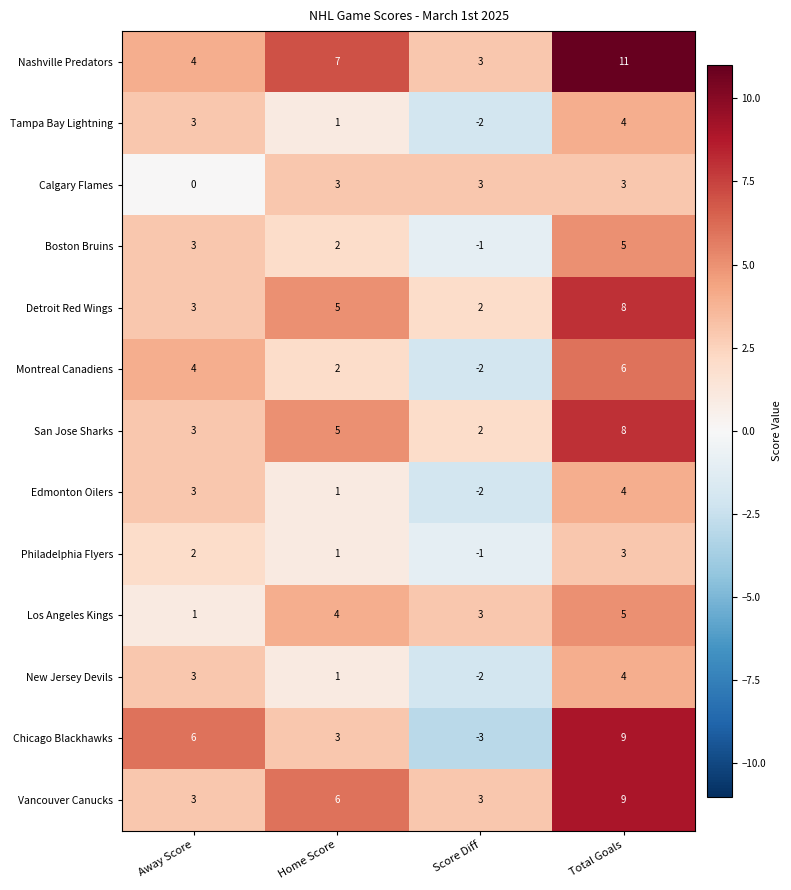

The Detroit Red Wings series shows 8 at Total Goals. True or false?

True